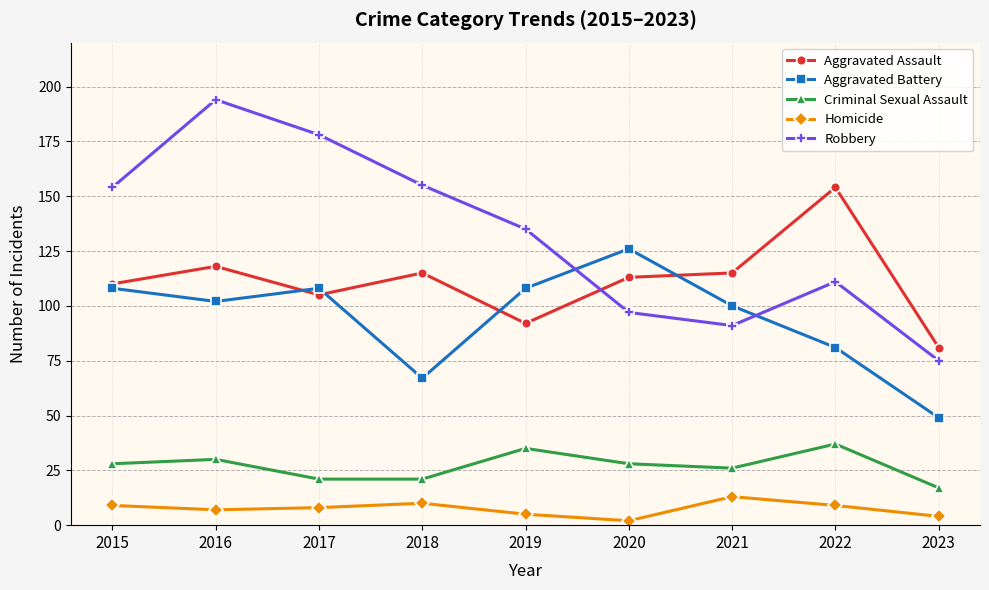

The Homicide series shows 2 at 2020. True or false?

True